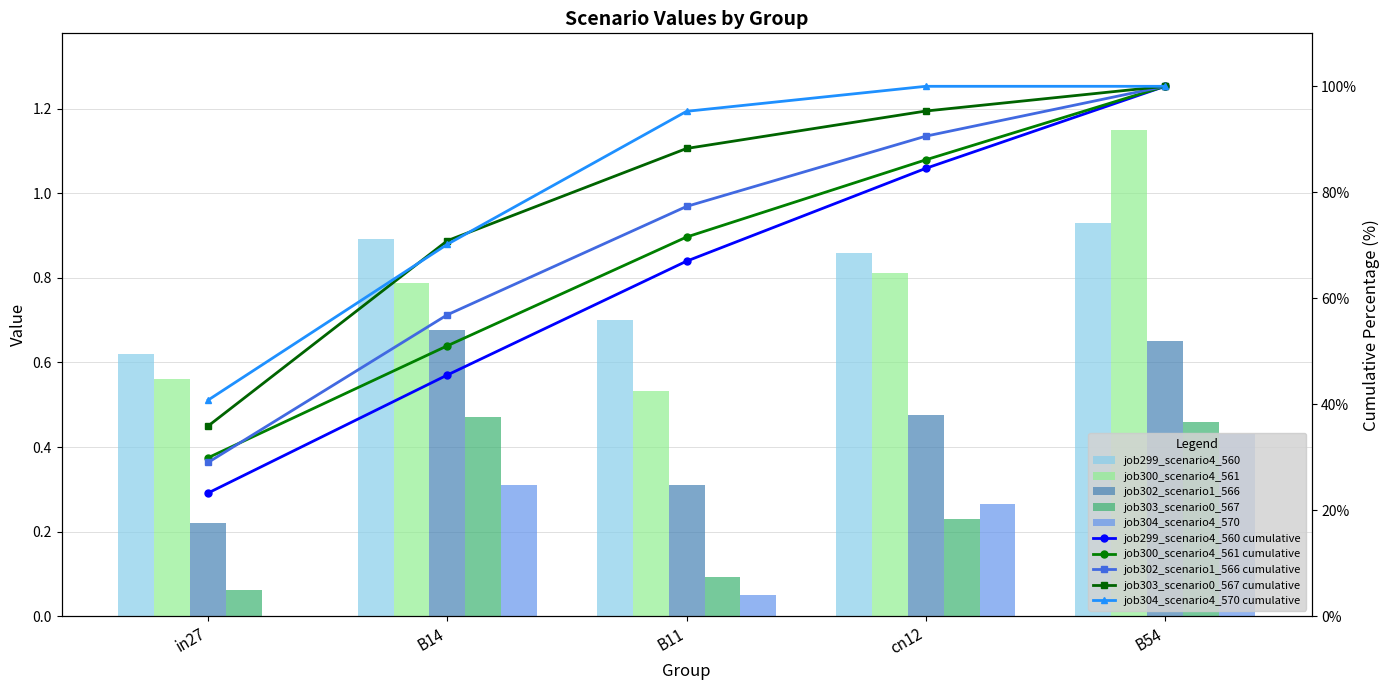

List the labels in order of job299_scenario4_560 value, smallest first.

in27, B11, cn12, B14, B54